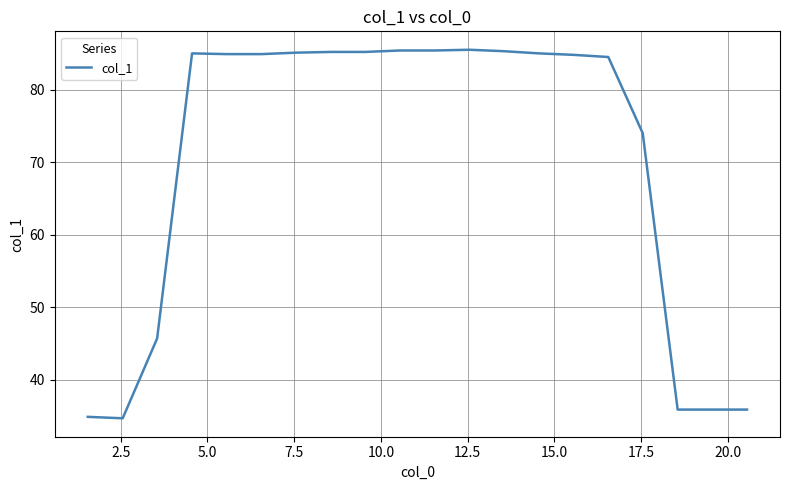

What is the smallest value displayed?

34.7